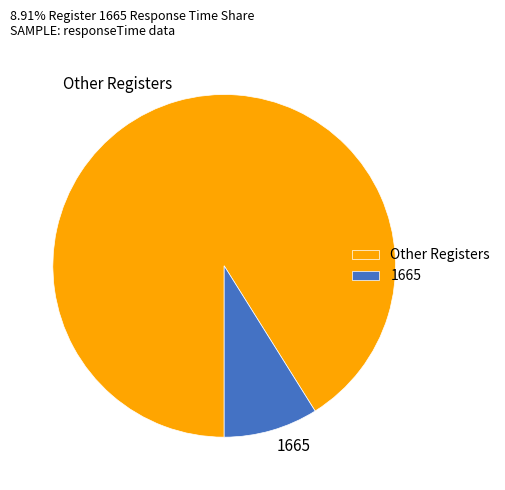

Rank the categories by value from highest to lowest.

Other Registers, 1665